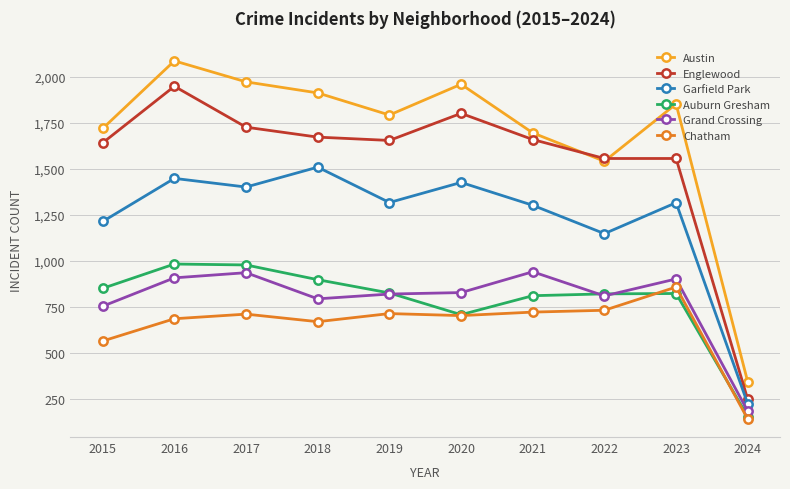

Where does the Austin series first go above 1852?

2016